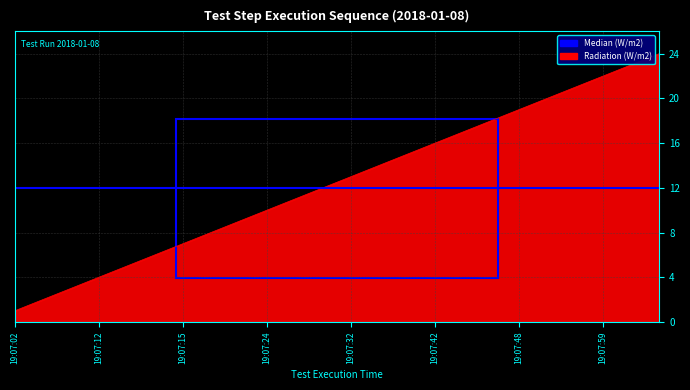

Which series has the largest range (max minus min)?

Radiation (W/m2)